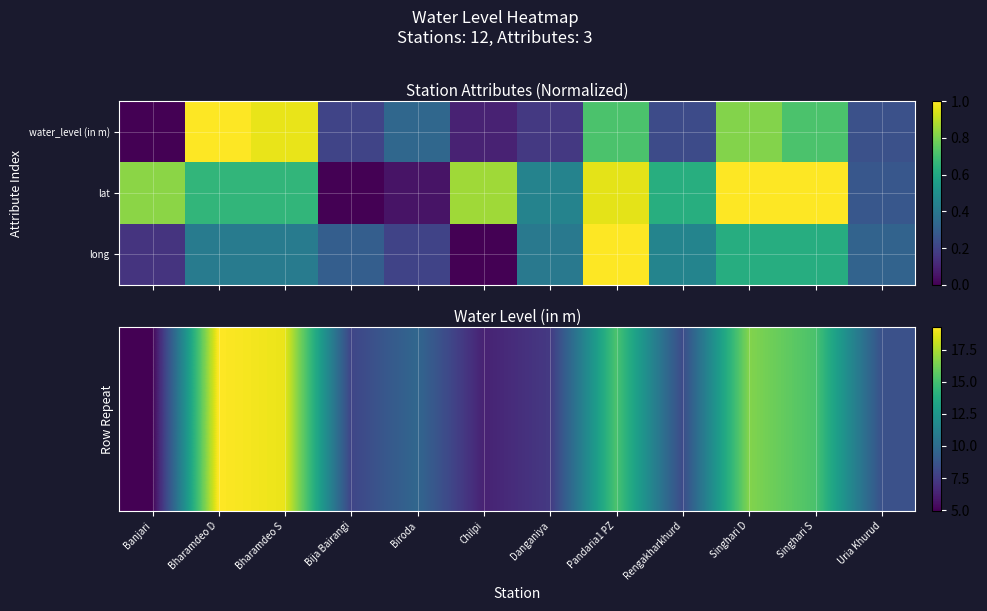

Between Uria Khurud and Bharamdeo S, which is larger?

Bharamdeo S